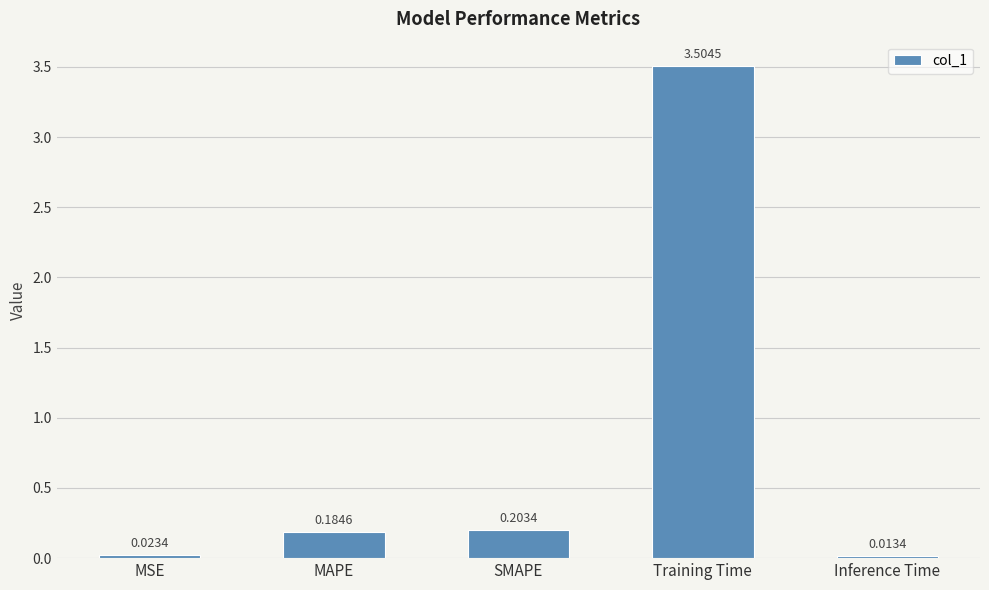

Which has a higher value, MSE or Training Time?

Training Time